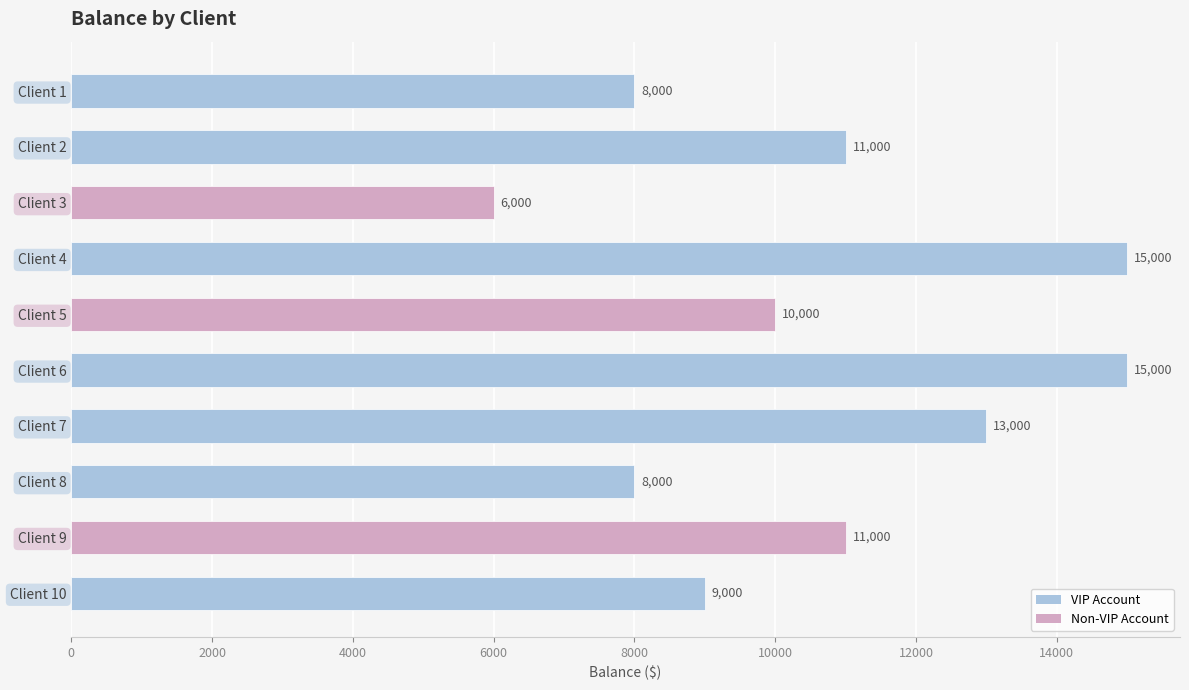

What is the ratio of the value at Client 10 to the value at Client 8?

1.1